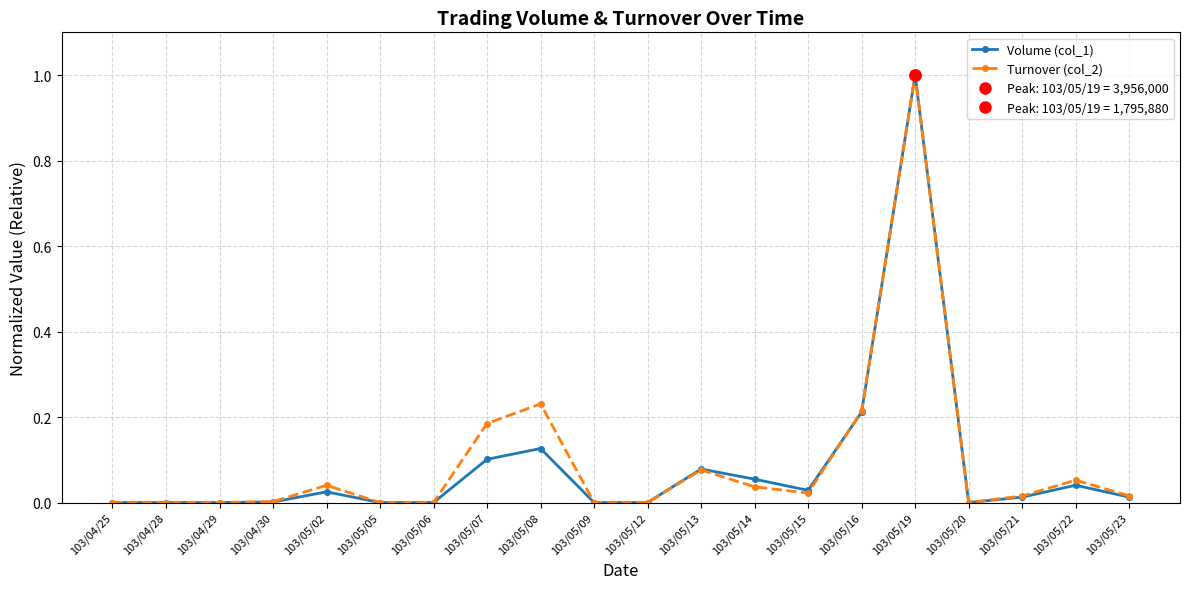

True or false: Volume (col_1) has a value of 0.0 at 103/04/30.

True